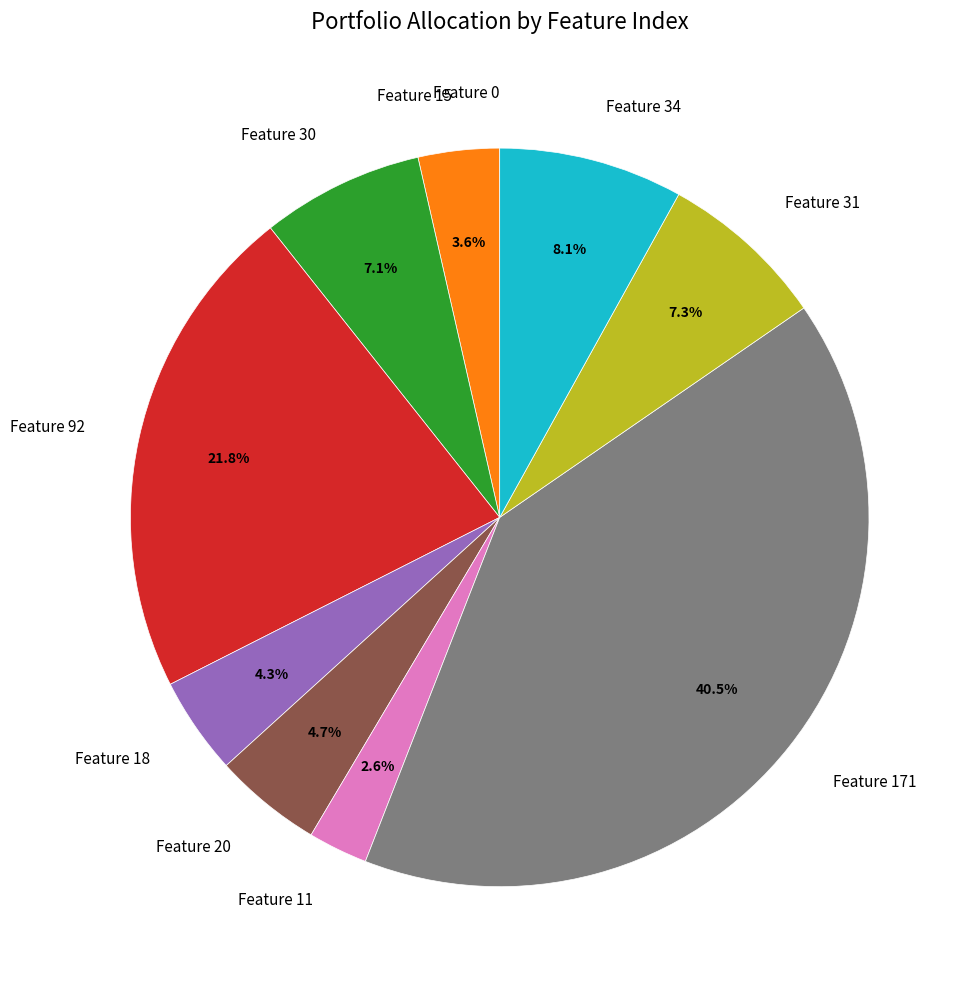

Is there any slice that represents more than half of the pie?

No